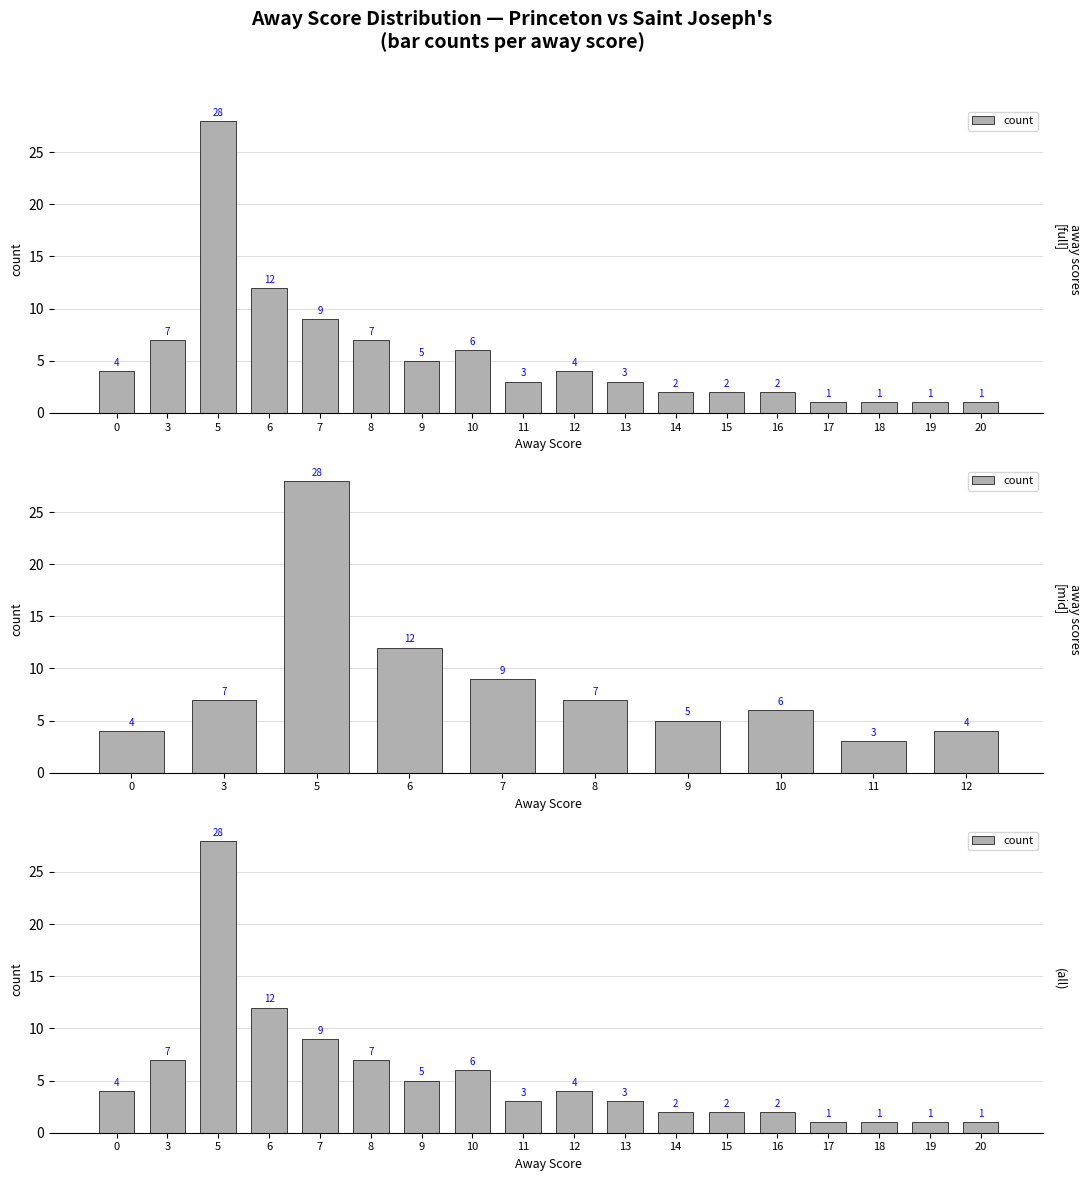

Rank the categories by value from lowest to highest.

17, 18, 19, 20, 14, 15, 16, 11, 13, 0, 12, 9, 10, 3, 8, 7, 6, 5